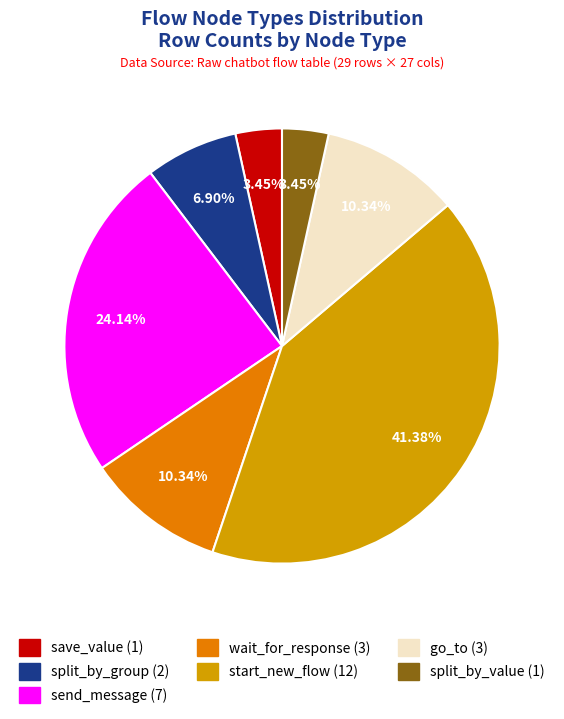

Which category has the biggest portion of the pie?

start_new_flow